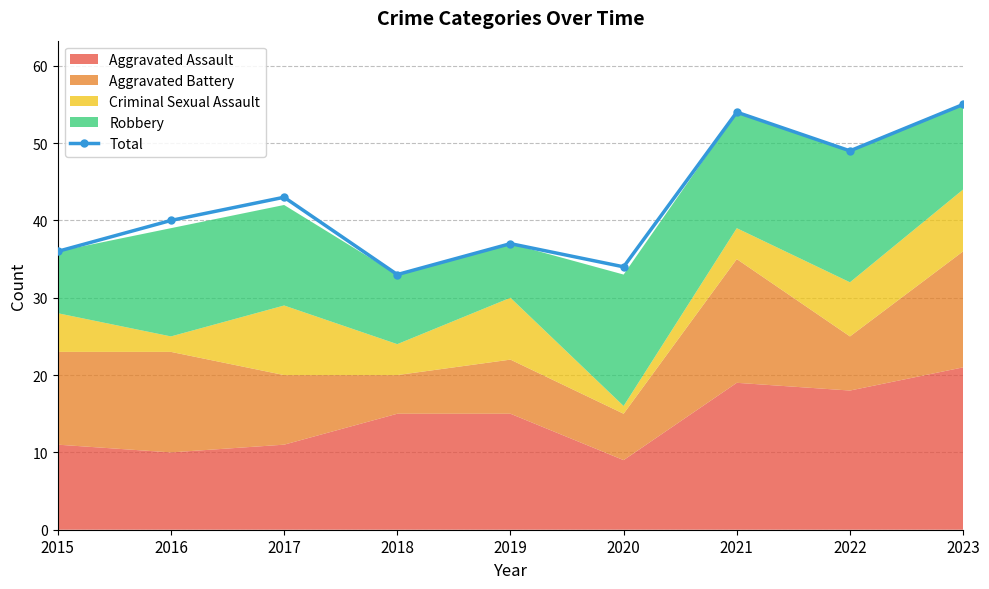

Reading left to right, list all the values displayed in this chart.

2015=36	2016=40	2017=43	2018=33	2019=37	2020=34	2021=54	2022=49	2023=55